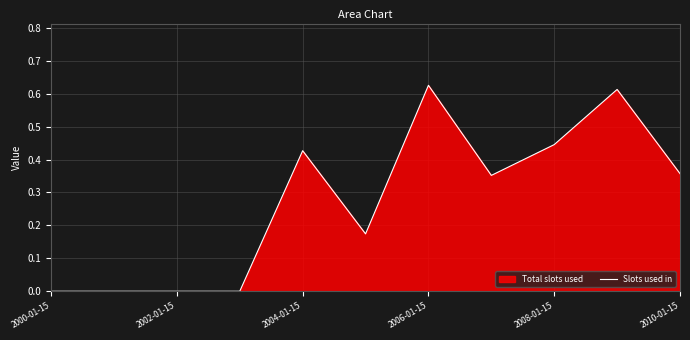

What is the average value?

0.3